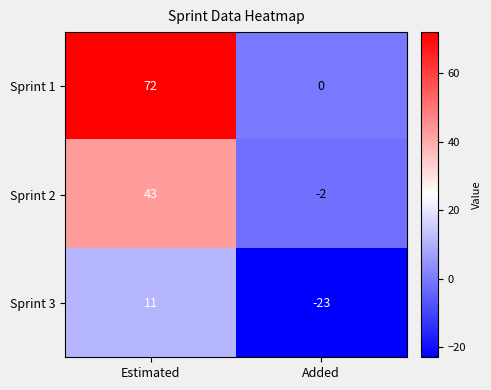

Which category has the lowest value across all series?

Added